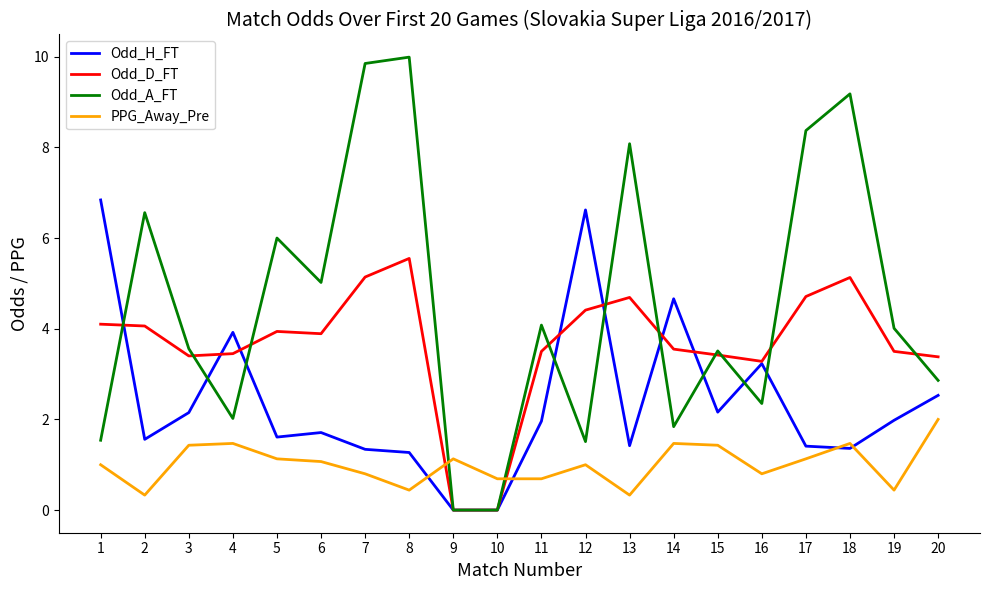

What is the sum of all Odd_A_FT values?

90.3